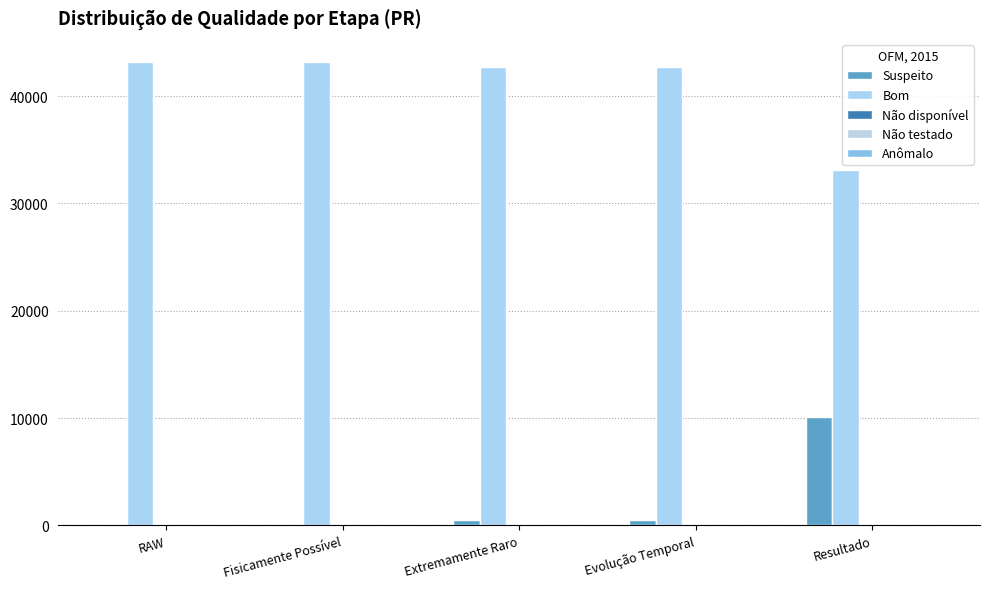

How many categories are shown in the chart?

5